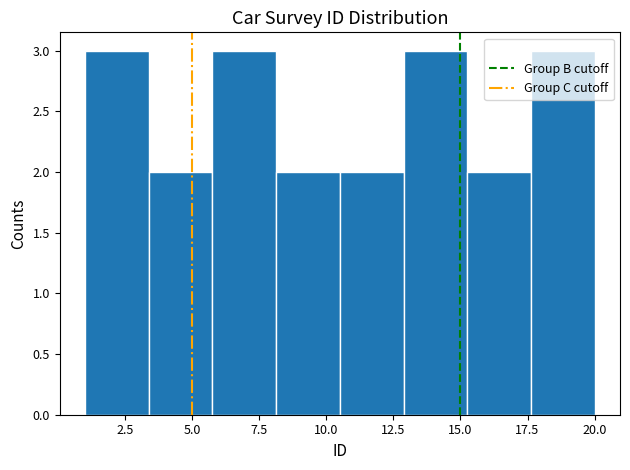

Reading left to right, list every bar in this chart as the range it spans on the x-axis followed by its height. Neither the bar edges nor the heights are printed on the chart, so give them approximately, as read against the axes.

1.0 to 3.5: 3
3.5 to 6.0: 2
6.0 to 8.0: 3
8.0 to 10.5: 2
10.5 to 13.0: 2
13.0 to 15.5: 3
15.5 to 17.5: 2
17.5 to 20.0: 3